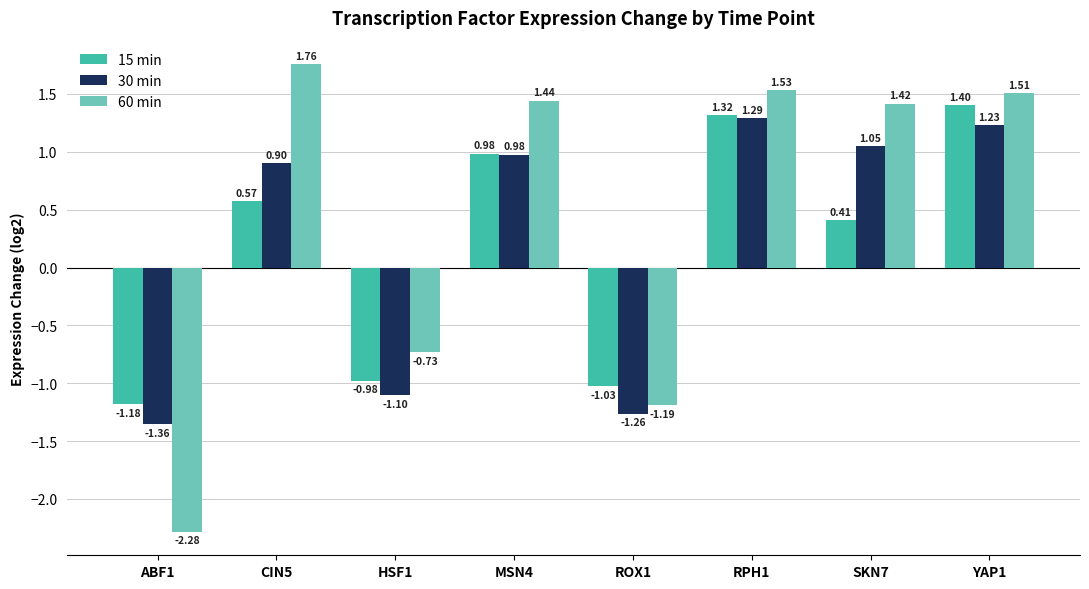

What is the total value across all series at ABF1?

-4.8